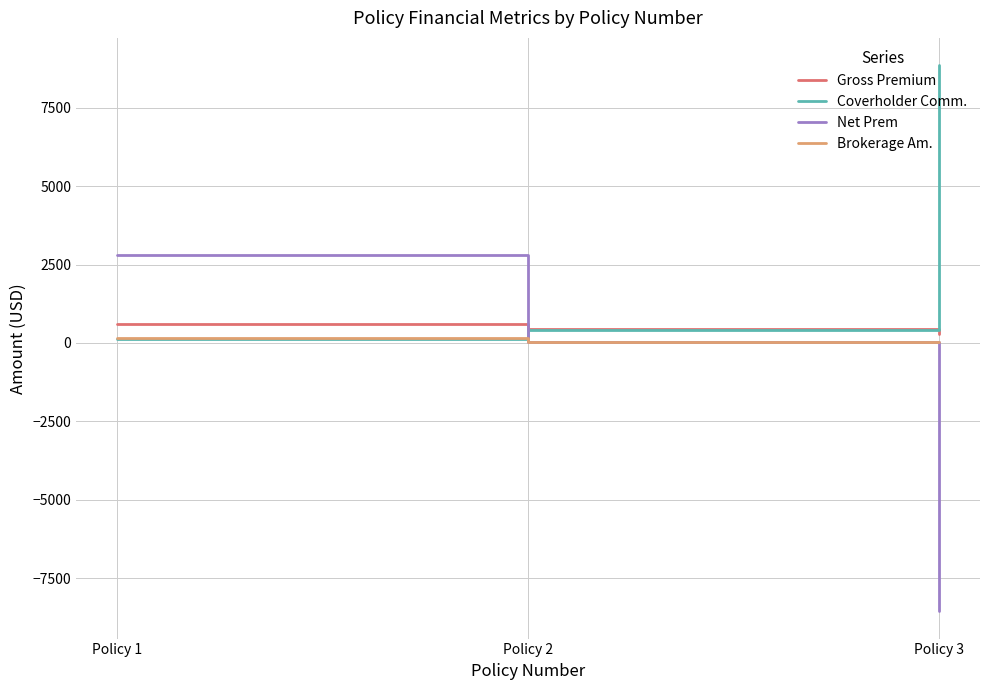

Which series has the largest range (max minus min)?

Net Prem